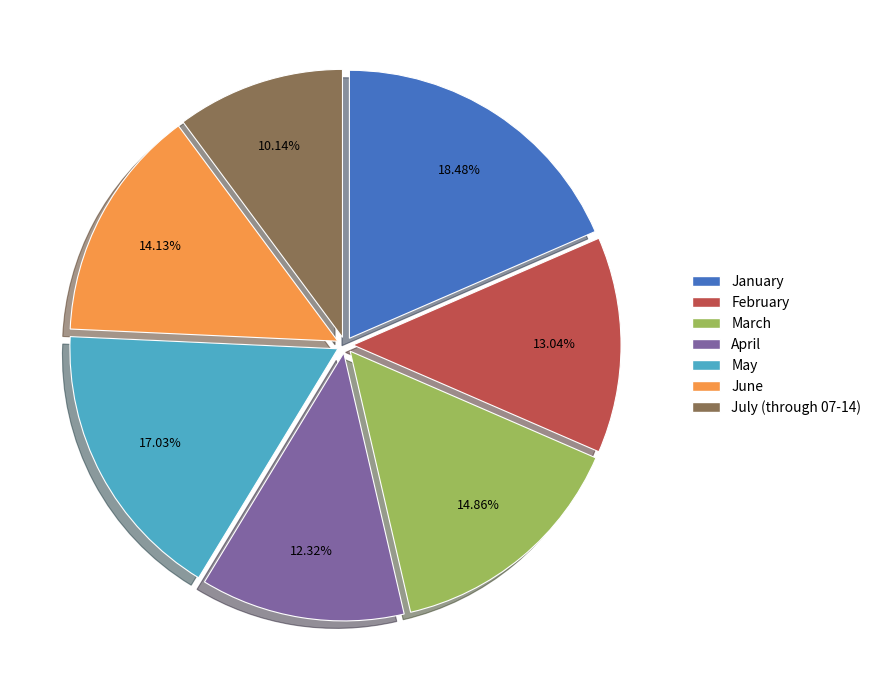

Count the number of slices in the pie.

7